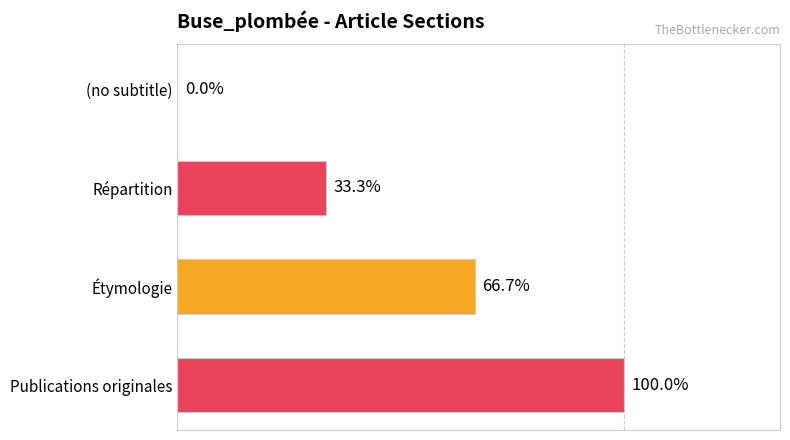

Are the bars horizontal?

Yes